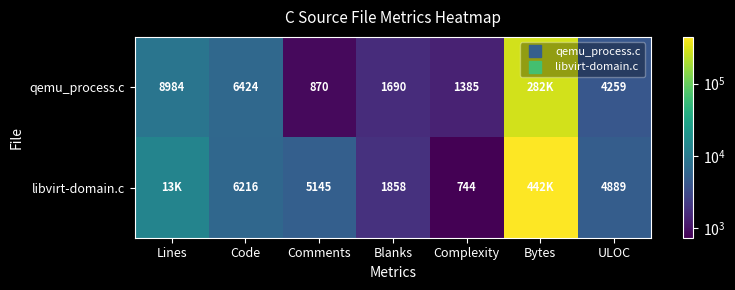

What is the maximum value for qemu_process.c?

282791